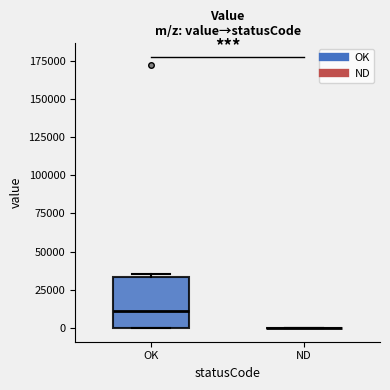

Reading left to right, read every box against the y-axis: the position of its median line, the range the box covers, and the ends of its whiskers. The values are not printed on the chart, so give them approximately, as read against the axis.

OK: median 10000, box 0 to 35000, whiskers 0 to 35000 (just above the box's upper edge)
ND: box collapsed to a line at 0, whiskers 0 to 0